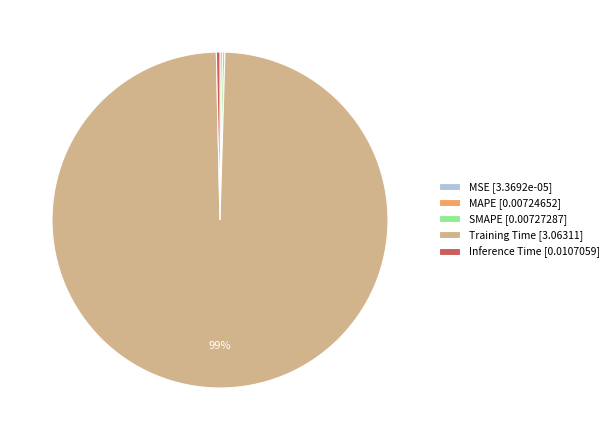

To the nearest percent, what is the average slice percentage?

20%